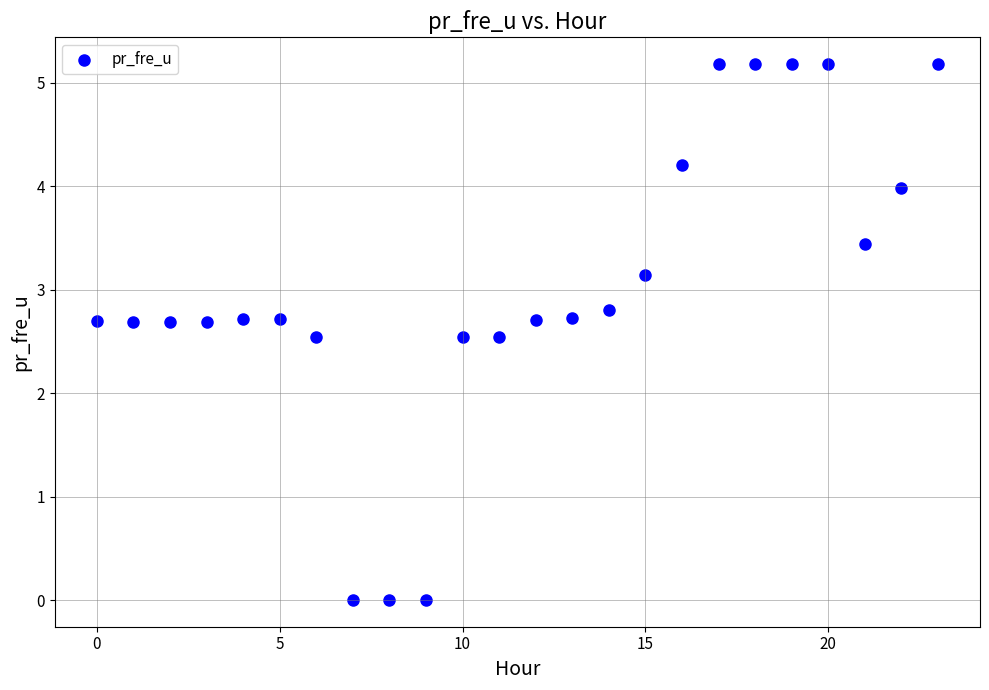

What is the range of Y values (max minus min)?

5.2